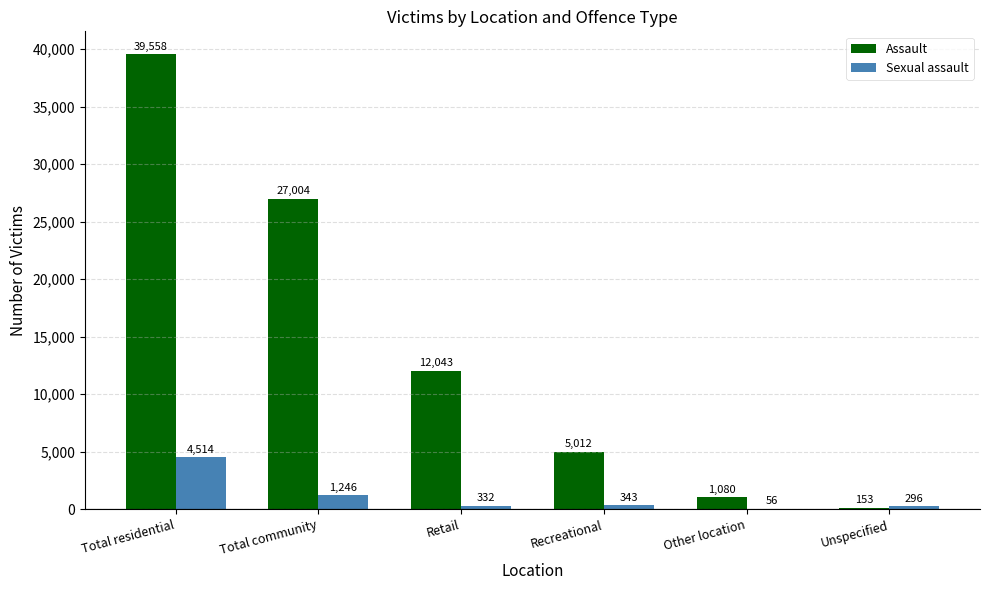

Reading left to right, extract all data points from this chart.

Assault: Total residential=39558	Total community=27004	Retail=12043	Recreational=5012	Other location=1080	Unspecified=153
Sexual assault: Total residential=4514	Total community=1246	Retail=332	Recreational=343	Other location=56	Unspecified=296